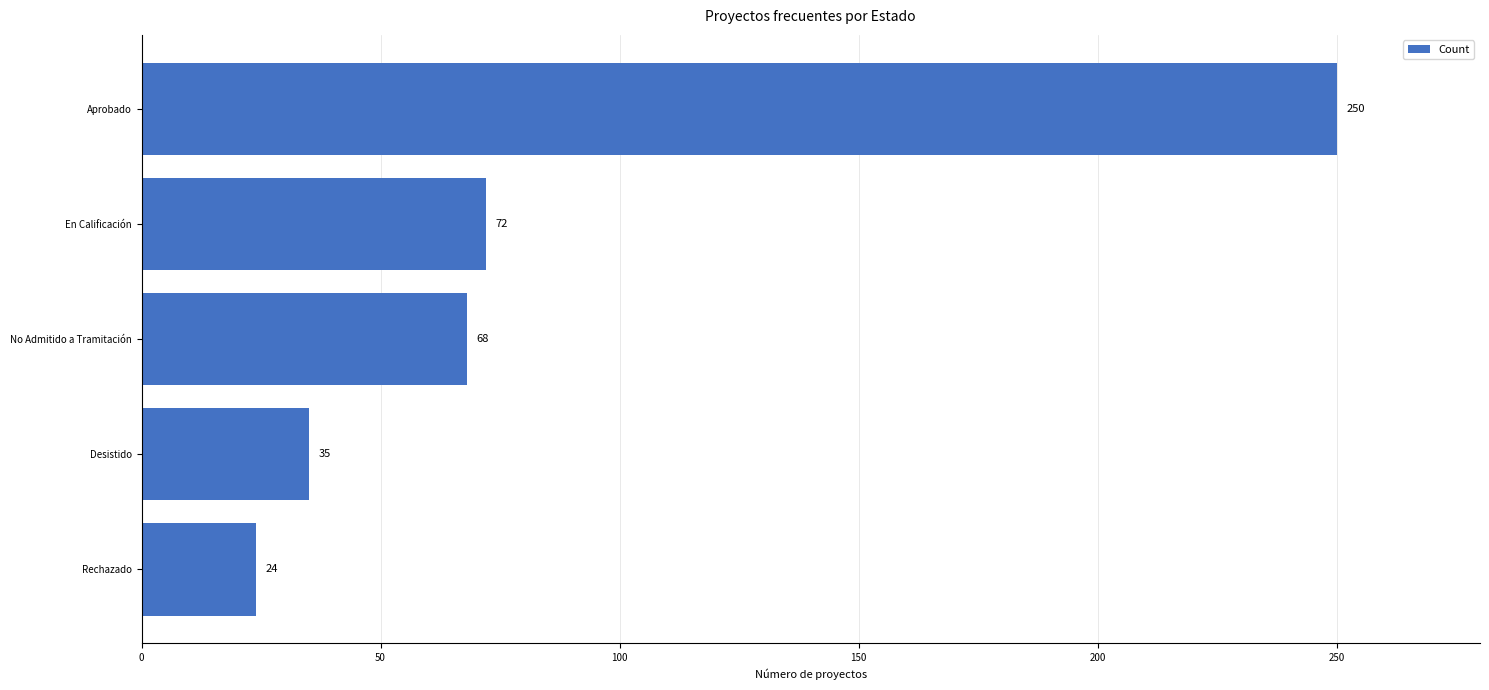

Does the chart contain stacked bars?

No